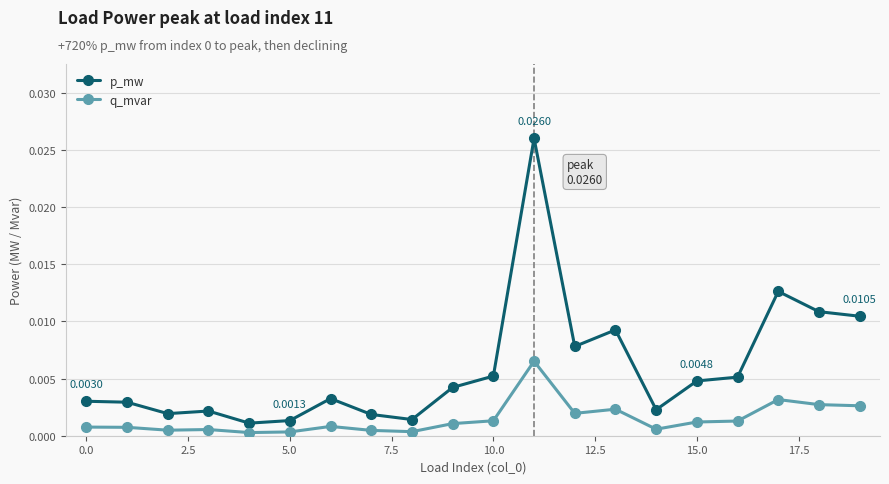

Does the chart have visible grid lines?

Yes